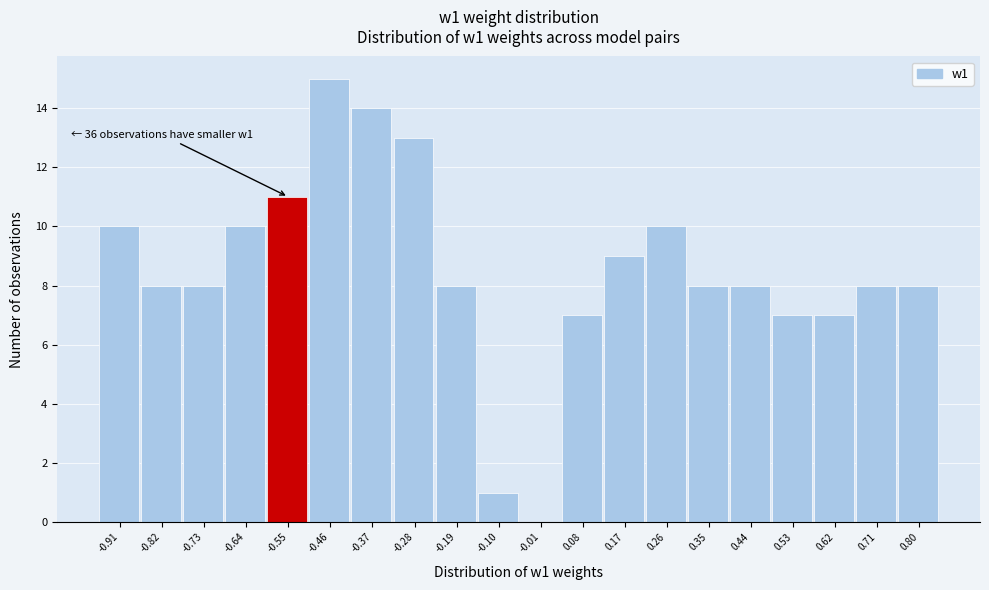

Reading right to left, list all the values displayed in this chart.

0.80=8	0.71=8	0.62=7	0.53=7	0.44=8	0.35=8	0.26=10	0.17=9	0.08=7	-0.01=0	-0.10=1	-0.19=8	-0.28=13	-0.37=14	-0.46=15	-0.55=11	-0.64=10	-0.73=8	-0.82=8	-0.91=10